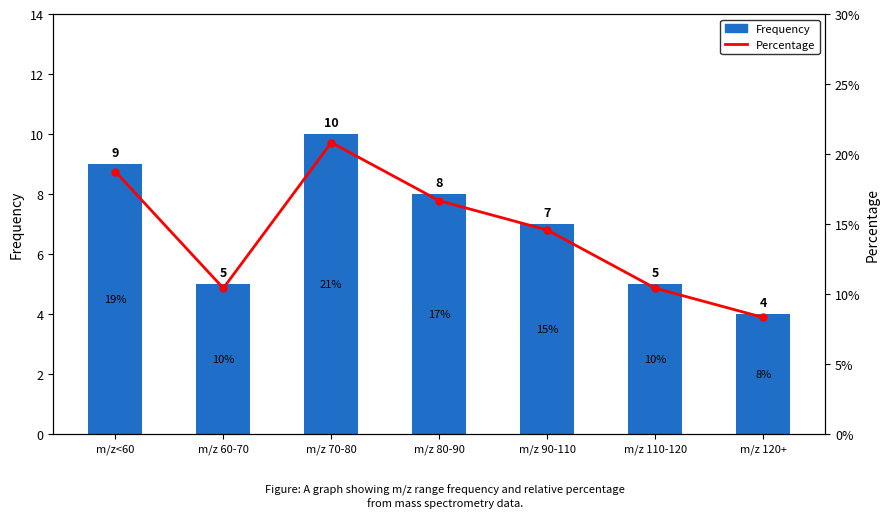

Are the bars horizontal?

No